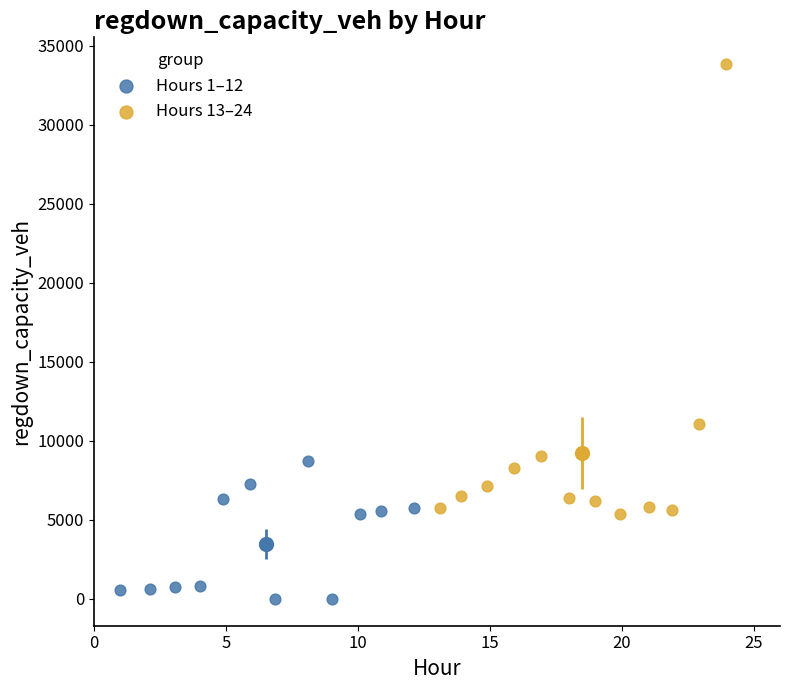

Which series has the widest spread of Y values?

Hours 13–24